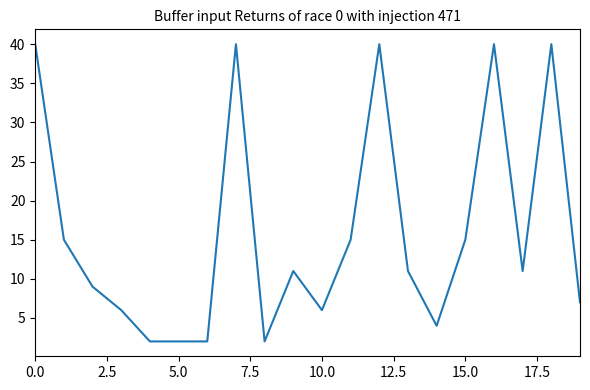

What is the difference between the maximum and minimum values?

38